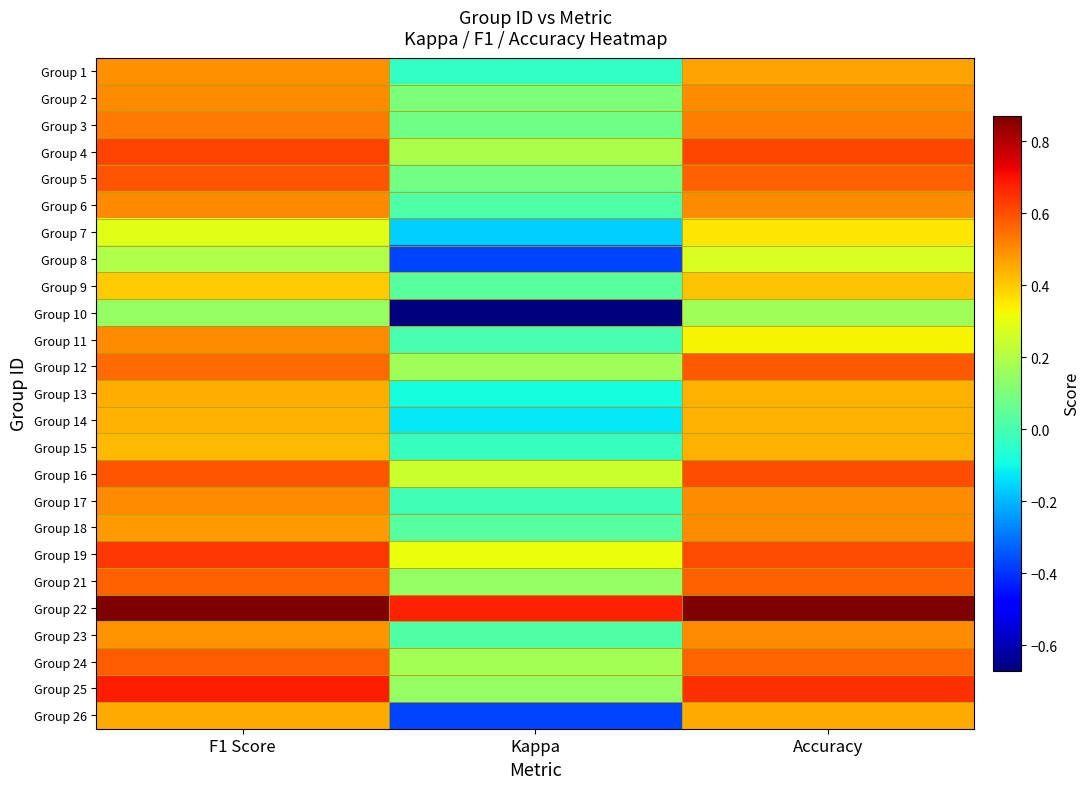

How many data points does each series have?

3